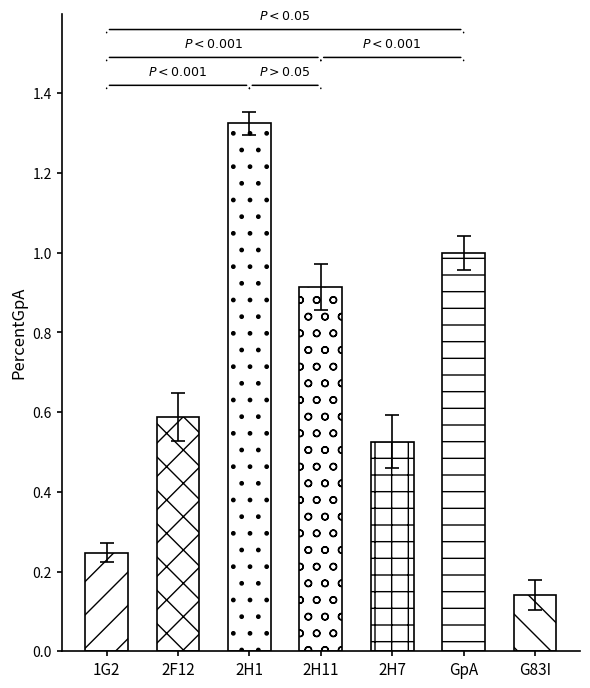

How many categories are shown in the chart?

7